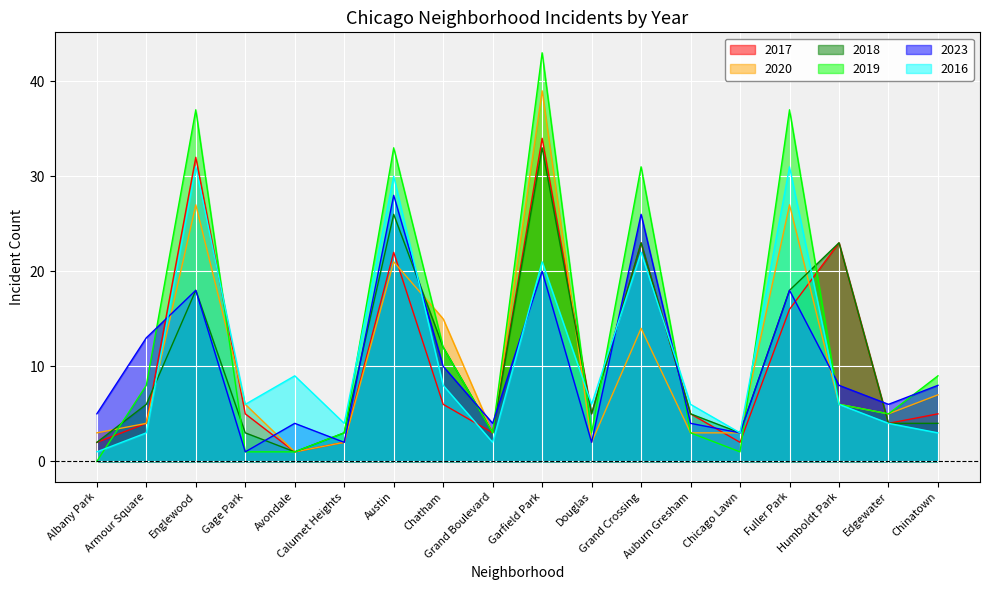

What are all the series names shown in the legend?

2017, 2020, 2018, 2019, 2023, 2016